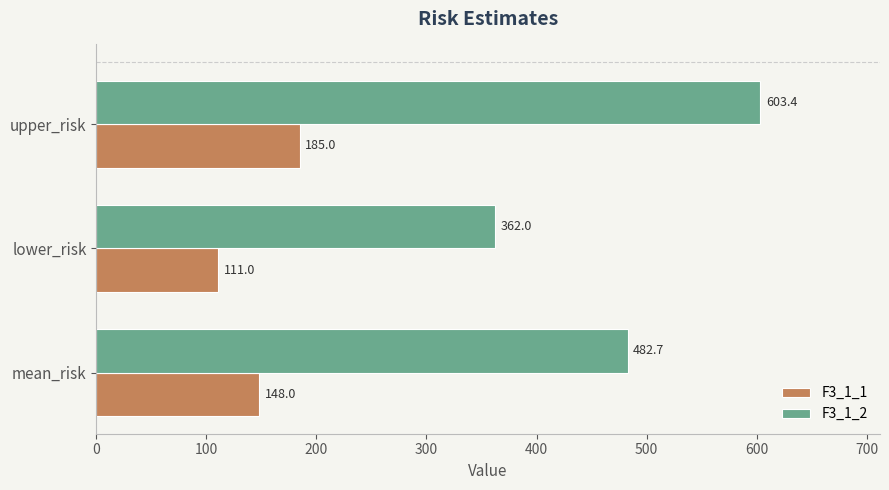

Rank the series by their average value, from lowest to highest.

F3_1_1, F3_1_2